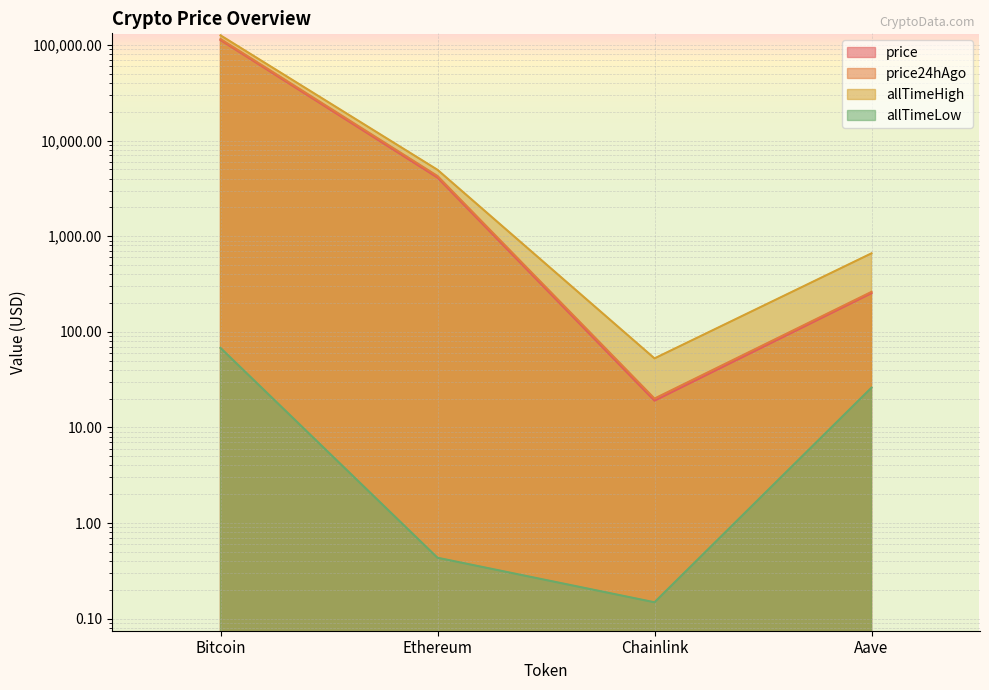

List the labels in order of price value, largest first.

Bitcoin, Ethereum, Aave, Chainlink